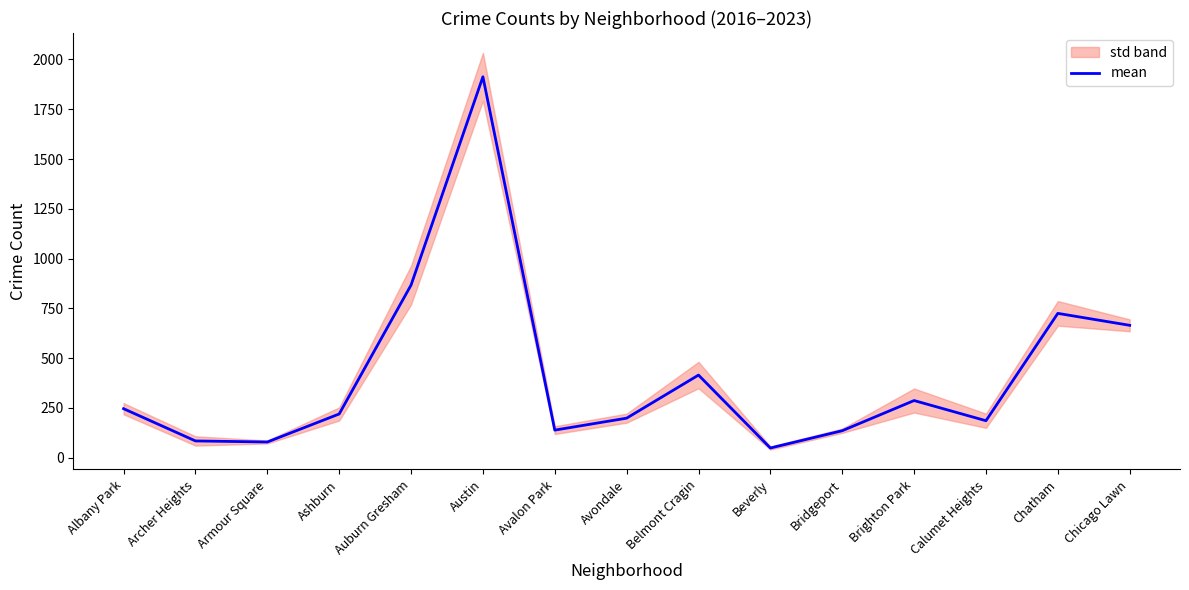

How many lines are shown in the chart?

1